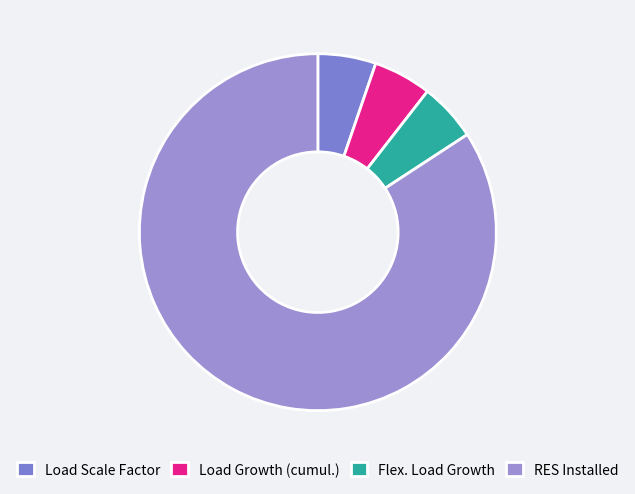

To the nearest percent, what is the difference between the largest and smallest slice percentages?

79%